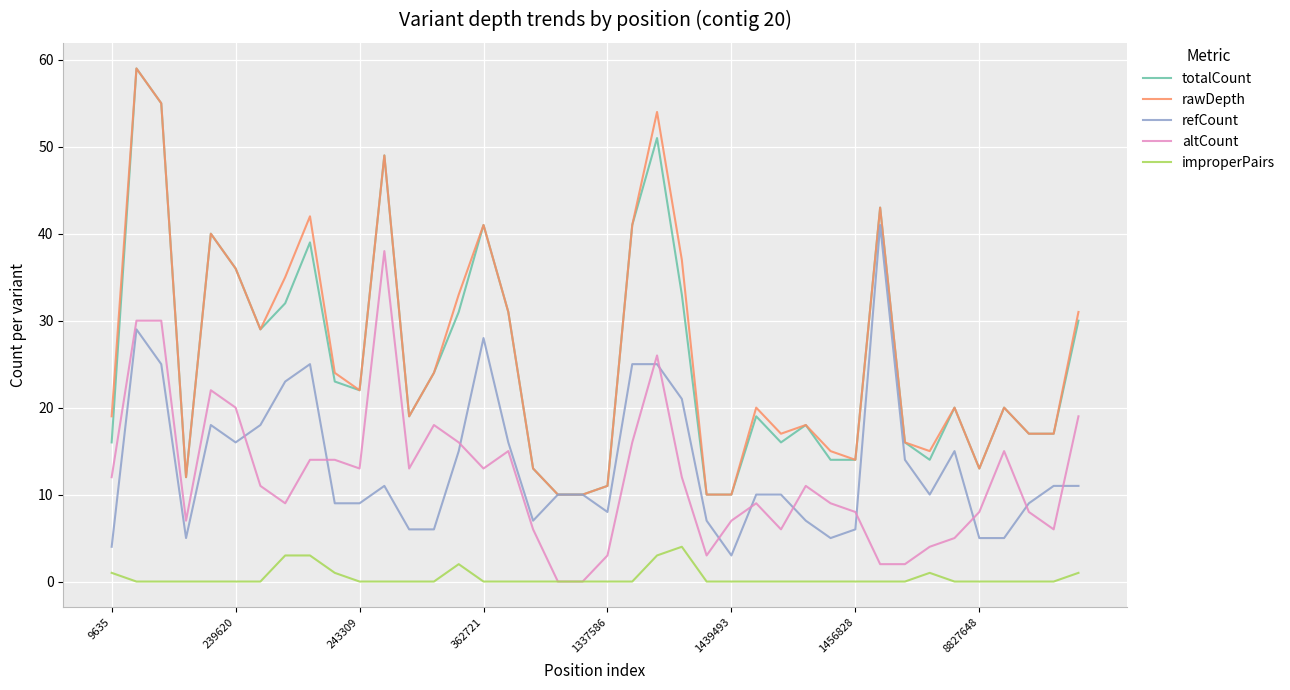

What is the average value of the refCount series?

13